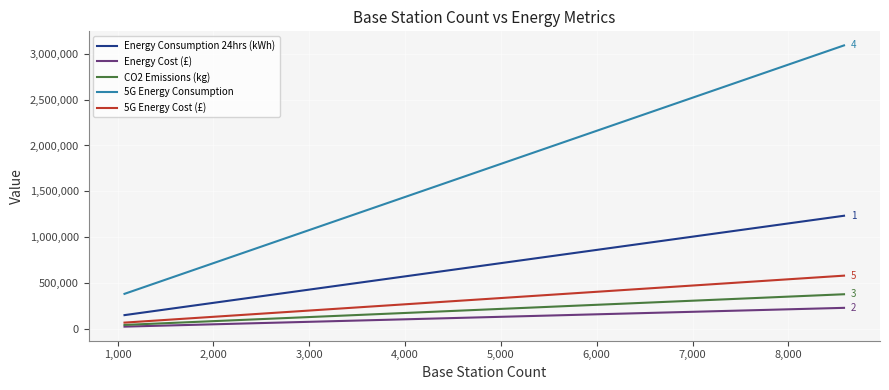

Which series has the largest range (max minus min)?

5G Energy Consumption